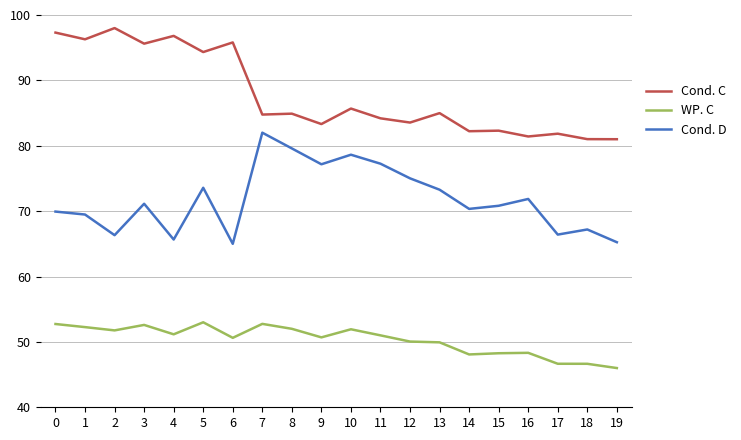

True or false: WP. C has more than 2 points higher than both neighbors.

True